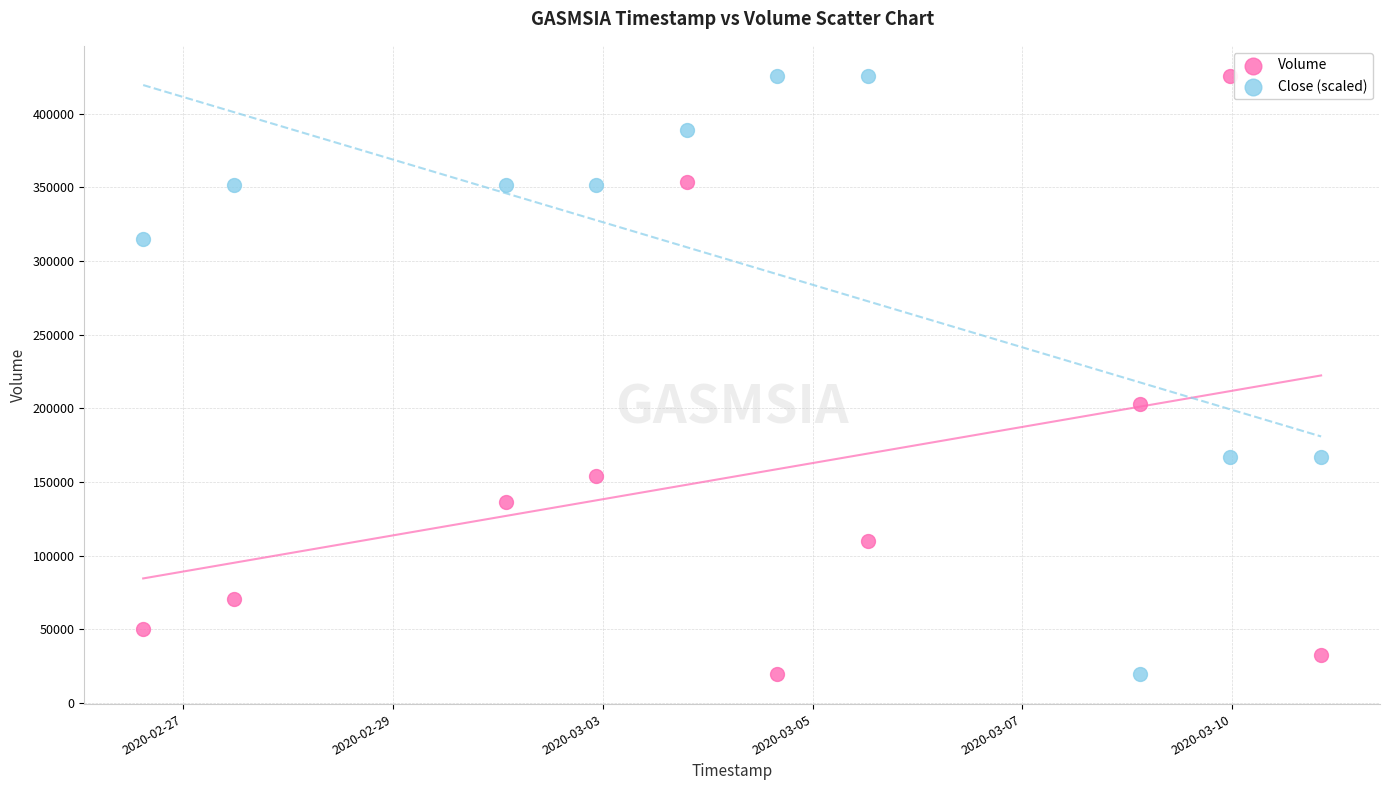

What is the X range (max minus min) for the scatter plot?

1123200.0